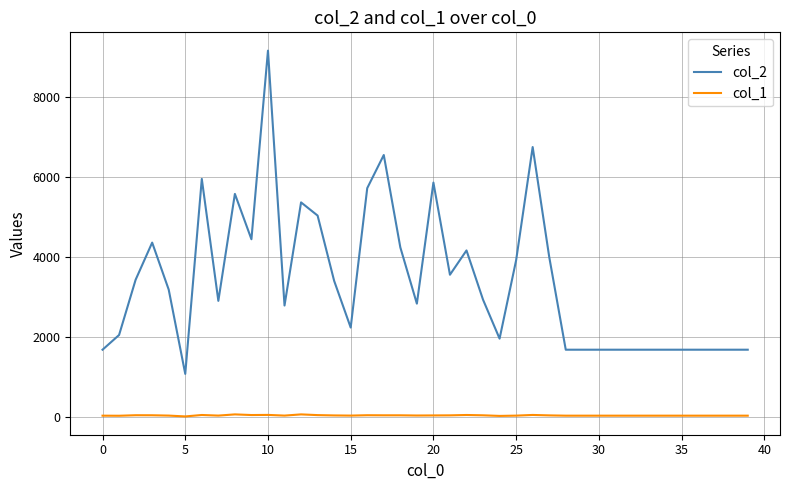

What is the sum of all col_2 values?

135268